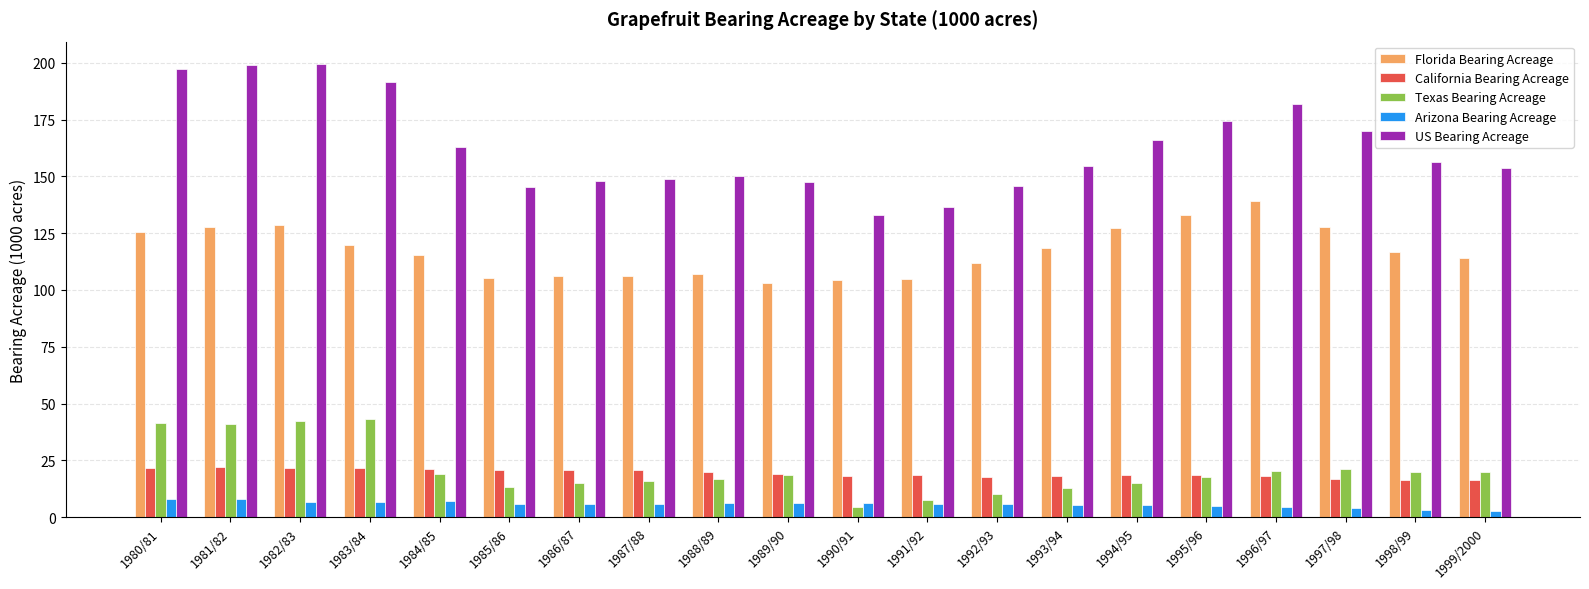

What is the sum of all US Bearing Acreage values?

3261.5